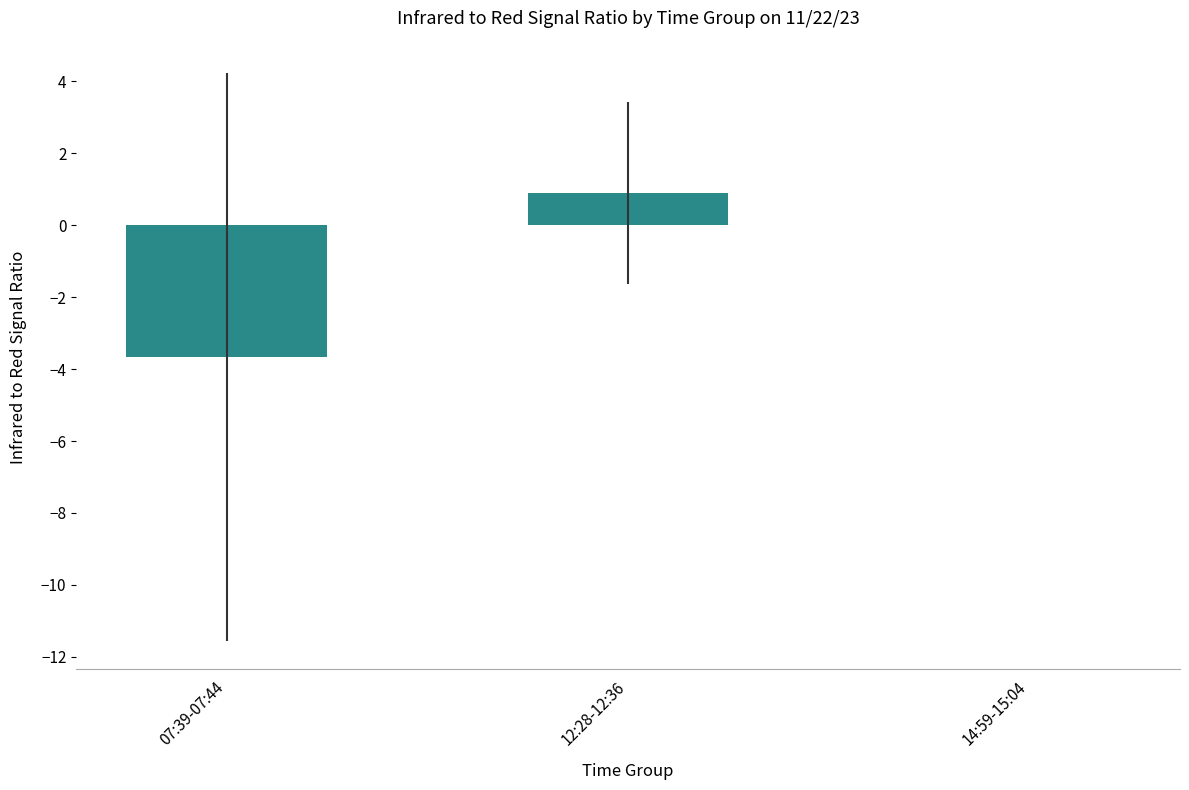

Which has a higher value, 12:28-12:36 or 14:59-15:04?

12:28-12:36